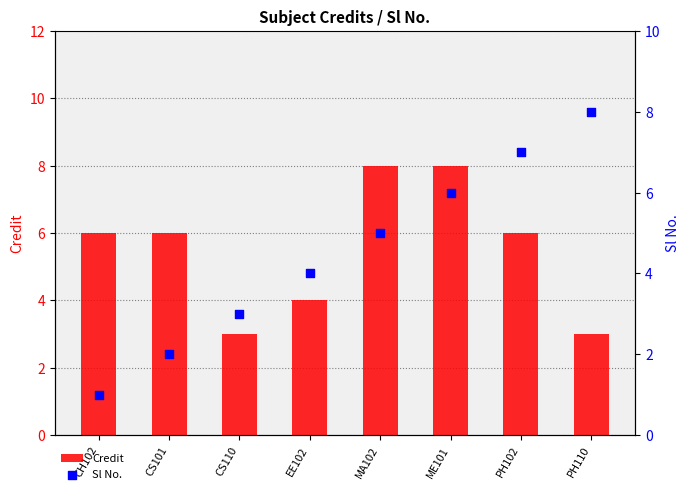

At how many categories does at least one series exceed 7?

3